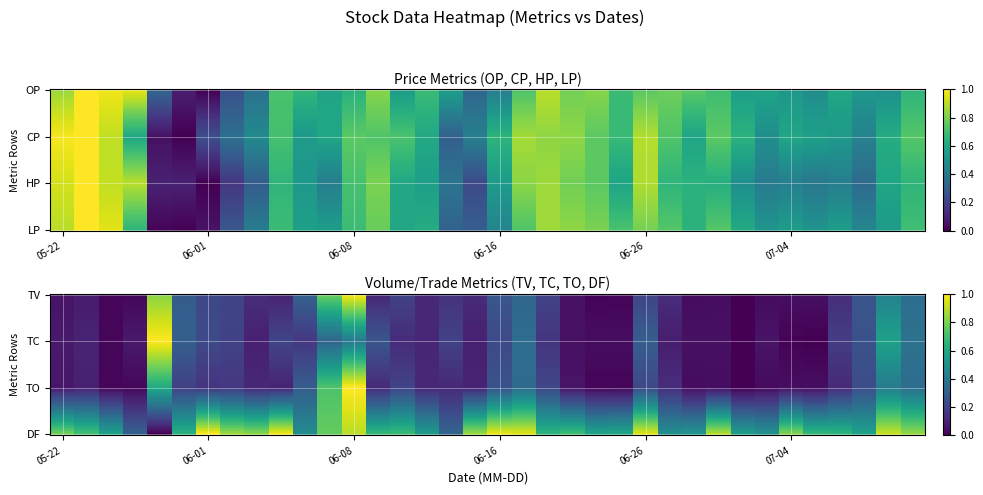

Which has a higher value, 17 or 15?

15